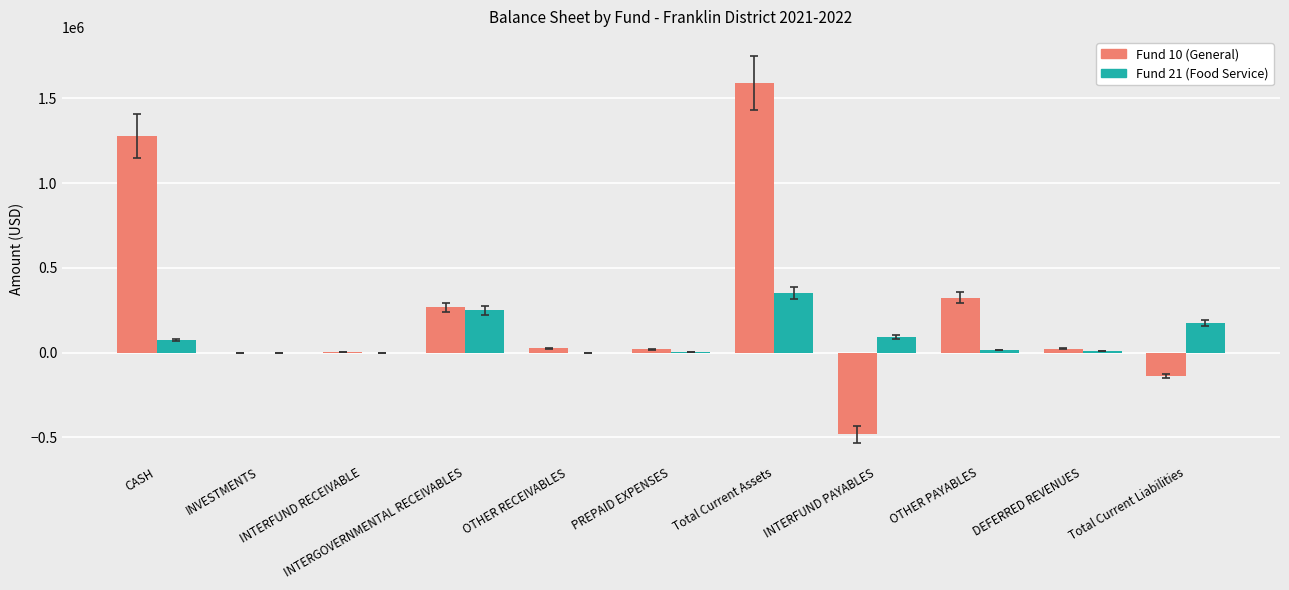

Is the value of Fund 10 (General) at INTERFUND PAYABLES greater than the value of Fund 21 (Food Service) at OTHER RECEIVABLES?

No